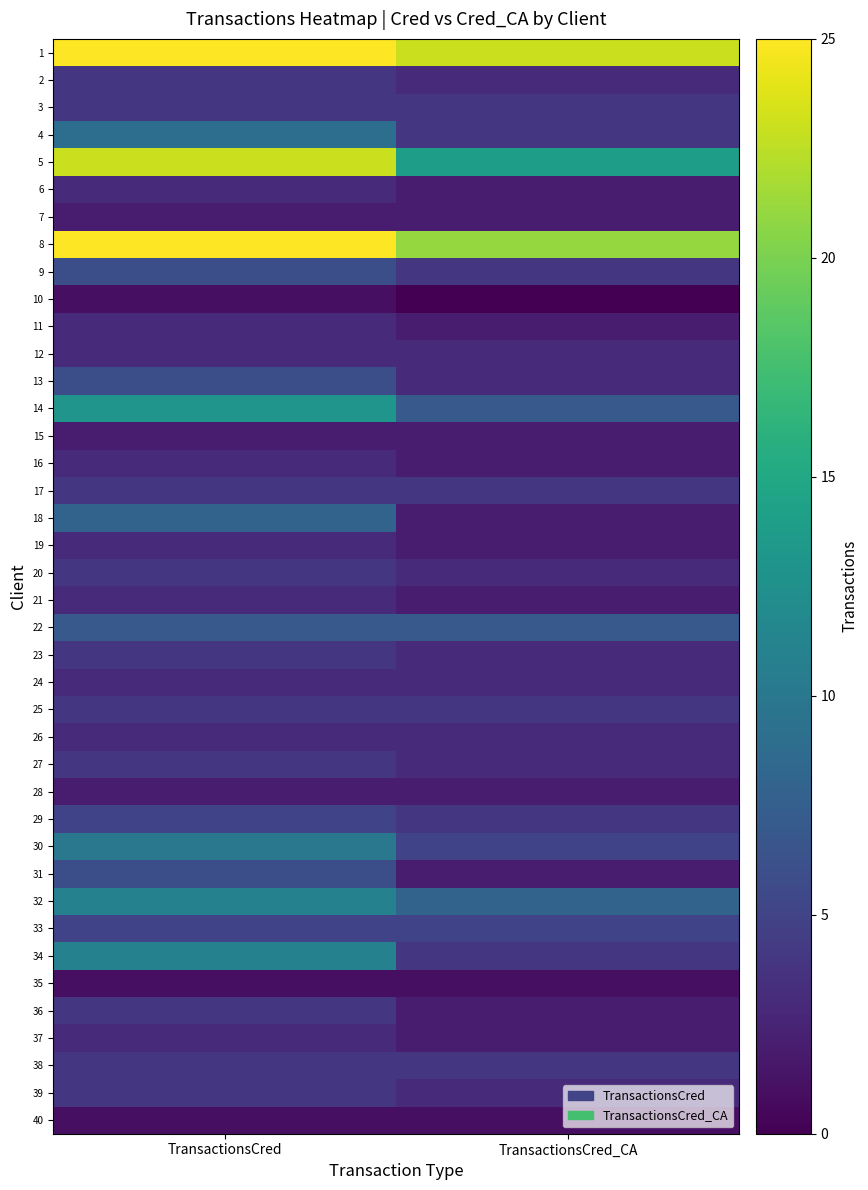

Reading left to right, list all the values displayed in this chart.

1: TransactionsCred=25	TransactionsCred_CA=23
2: TransactionsCred=4	TransactionsCred_CA=3
3: TransactionsCred=4	TransactionsCred_CA=4
4: TransactionsCred=9	TransactionsCred_CA=4
5: TransactionsCred=23	TransactionsCred_CA=14
6: TransactionsCred=3	TransactionsCred_CA=2
7: TransactionsCred=2	TransactionsCred_CA=2
8: TransactionsCred=25	TransactionsCred_CA=21
9: TransactionsCred=6	TransactionsCred_CA=4
10: TransactionsCred=1	TransactionsCred_CA=0
11: TransactionsCred=3	TransactionsCred_CA=2
12: TransactionsCred=3	TransactionsCred_CA=3
13: TransactionsCred=6	TransactionsCred_CA=3
14: TransactionsCred=13	TransactionsCred_CA=7
15: TransactionsCred=2	TransactionsCred_CA=2
16: TransactionsCred=3	TransactionsCred_CA=2
17: TransactionsCred=4	TransactionsCred_CA=4
18: TransactionsCred=8	TransactionsCred_CA=2
19: TransactionsCred=3	TransactionsCred_CA=2
20: TransactionsCred=4	TransactionsCred_CA=3
21: TransactionsCred=3	TransactionsCred_CA=2
22: TransactionsCred=7	TransactionsCred_CA=7
23: TransactionsCred=4	TransactionsCred_CA=3
24: TransactionsCred=3	TransactionsCred_CA=3
25: TransactionsCred=4	TransactionsCred_CA=4
26: TransactionsCred=3	TransactionsCred_CA=3
27: TransactionsCred=4	TransactionsCred_CA=3
28: TransactionsCred=2	TransactionsCred_CA=2
29: TransactionsCred=5	TransactionsCred_CA=4
30: TransactionsCred=10	TransactionsCred_CA=5
31: TransactionsCred=6	TransactionsCred_CA=2
32: TransactionsCred=11	TransactionsCred_CA=8
33: TransactionsCred=5	TransactionsCred_CA=5
34: TransactionsCred=11	TransactionsCred_CA=4
35: TransactionsCred=1	TransactionsCred_CA=1
36: TransactionsCred=4	TransactionsCred_CA=2
37: TransactionsCred=3	TransactionsCred_CA=2
38: TransactionsCred=4	TransactionsCred_CA=4
39: TransactionsCred=4	TransactionsCred_CA=3
40: TransactionsCred=1	TransactionsCred_CA=1